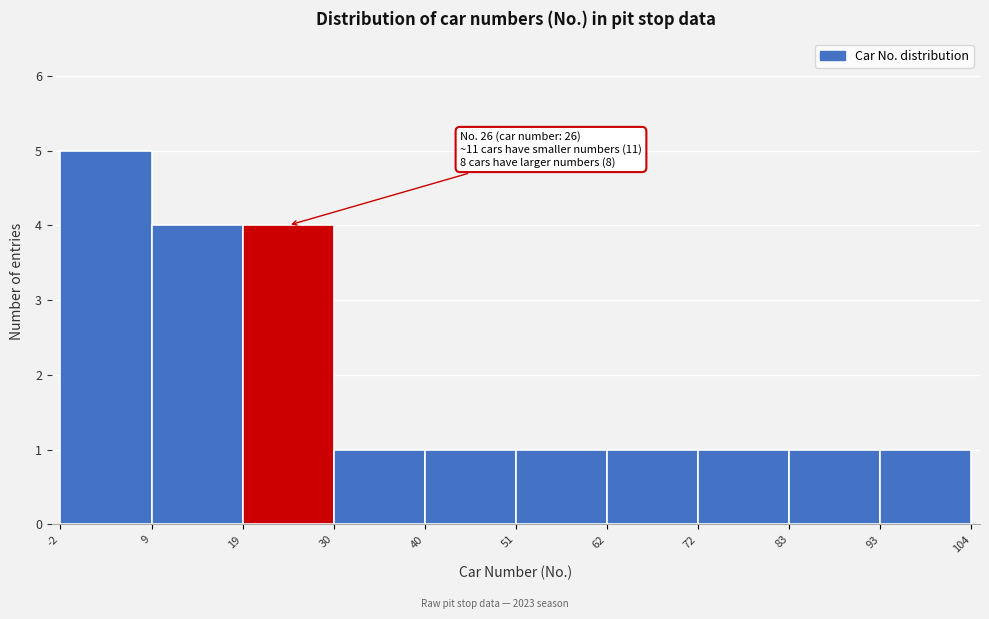

Which range on the x-axis has the tallest bar?

-2 to 9